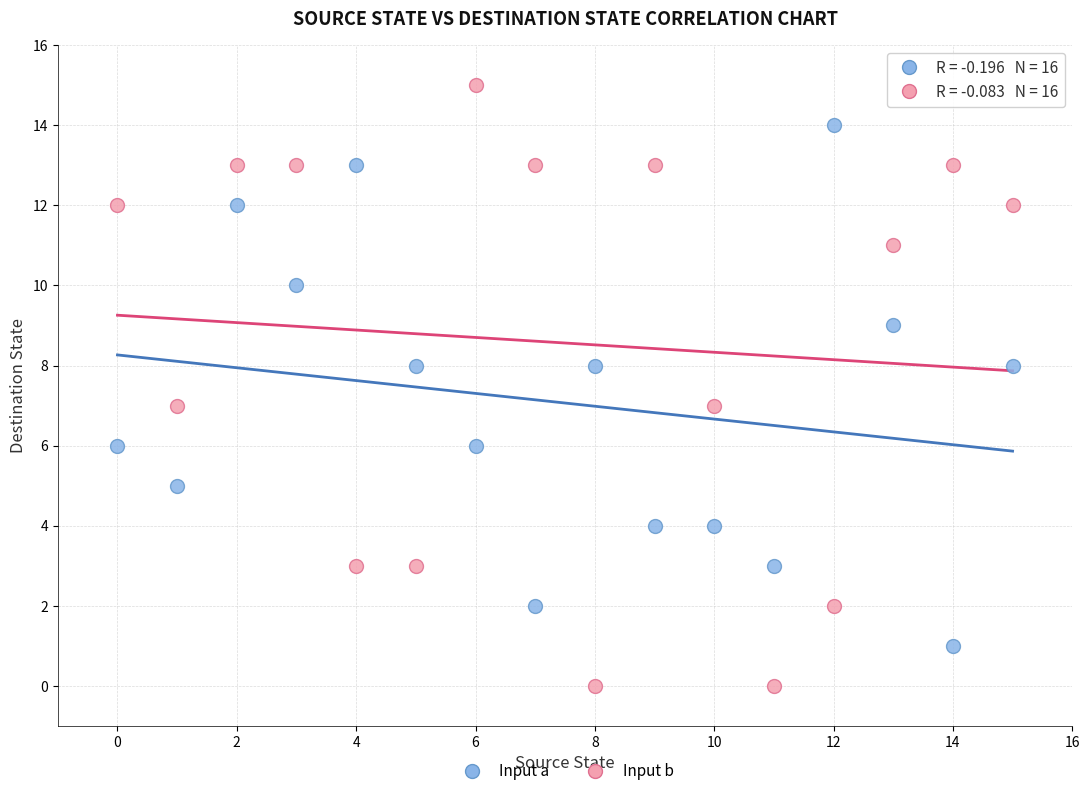

What are all the series names shown in the legend?

Input a, Input b